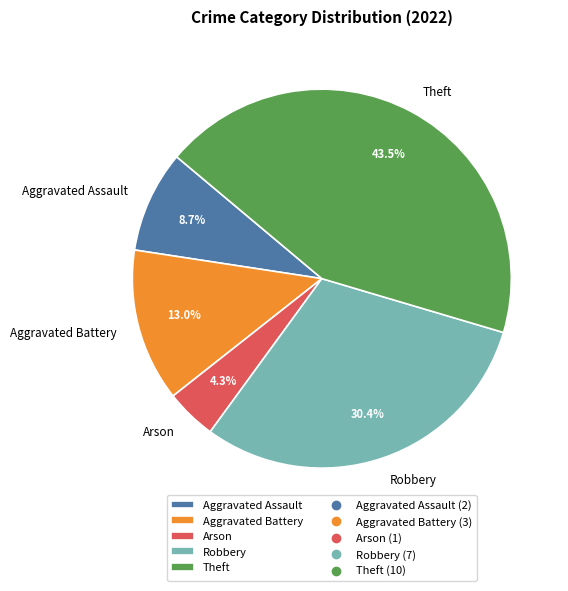

Which category has the biggest portion of the pie?

Theft